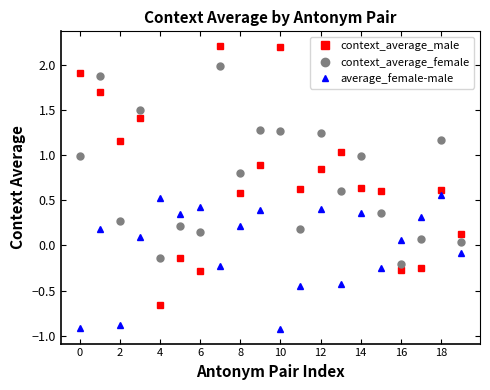

Which series has the largest range (max minus min)?

context_average_male